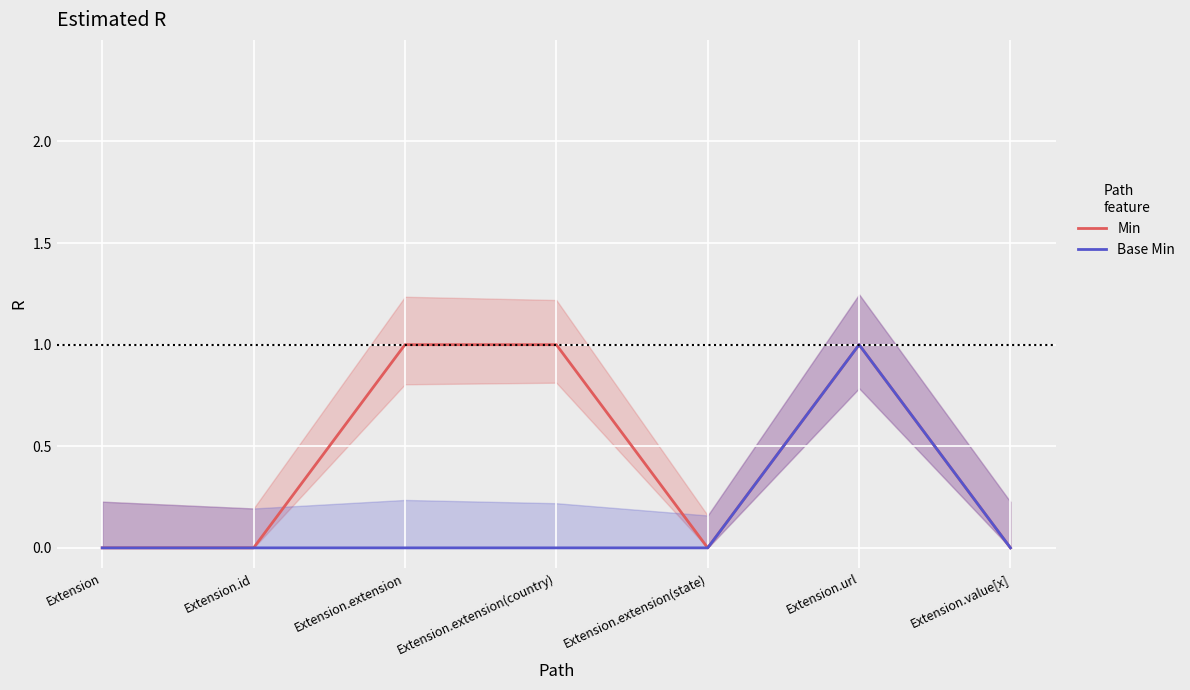

Is it true that Base Min equals -1 at Extension.extension(state)?

False